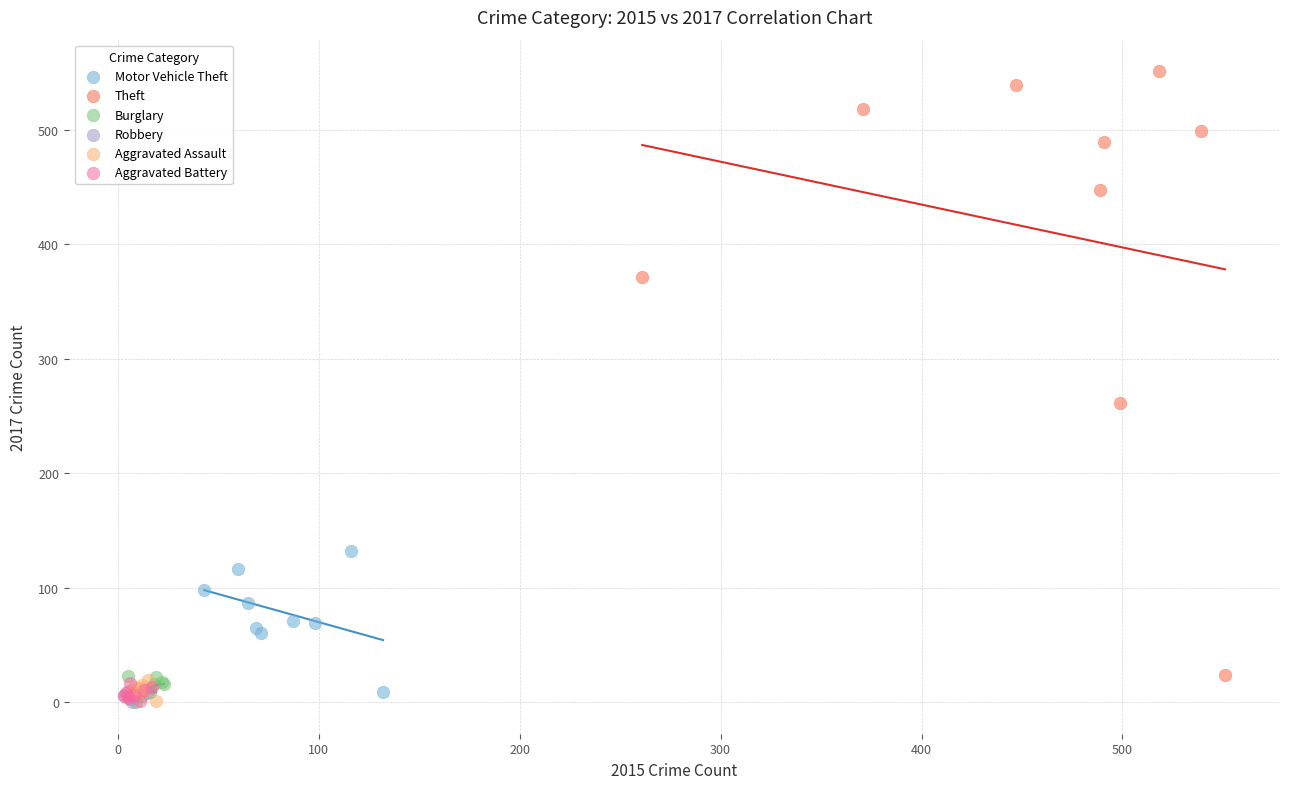

Which series has the widest spread of Y values?

Theft